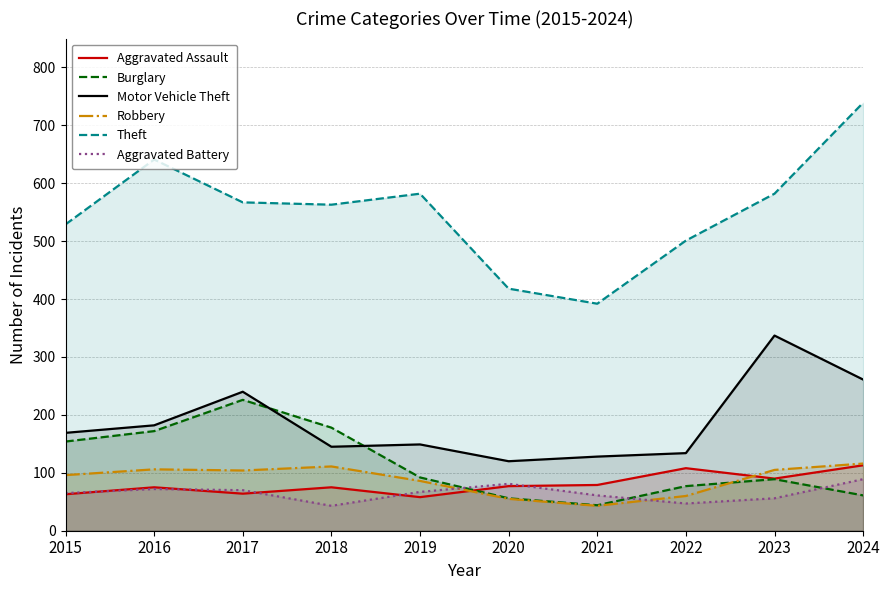

Which category has the lowest value in the Aggravated Assault series?

2019